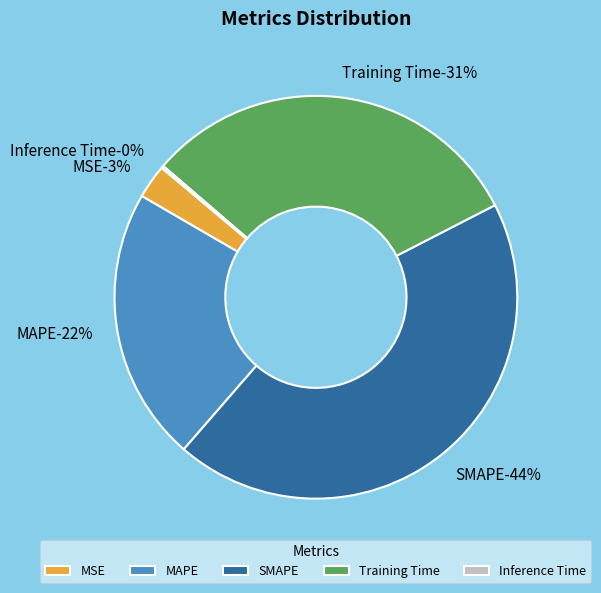

Is it true that Training Time is 39% of the pie?

False